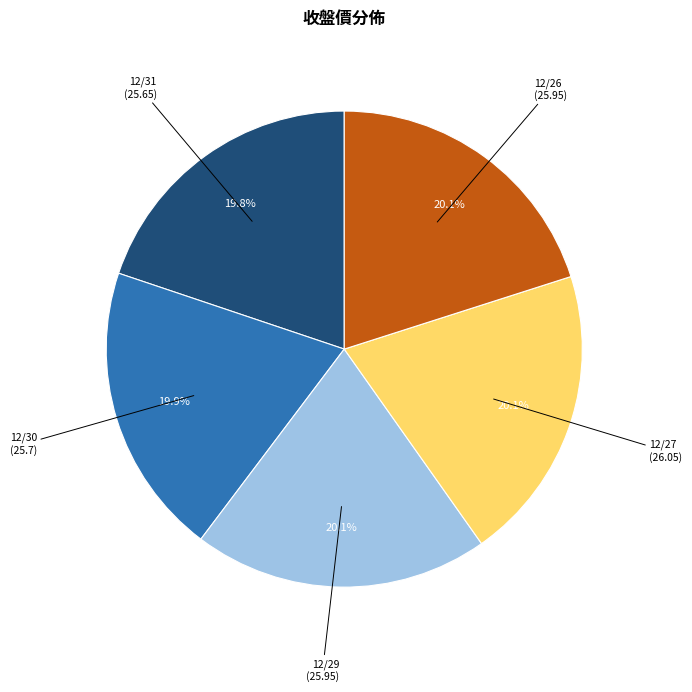

Is there any slice that represents more than half of the pie?

No